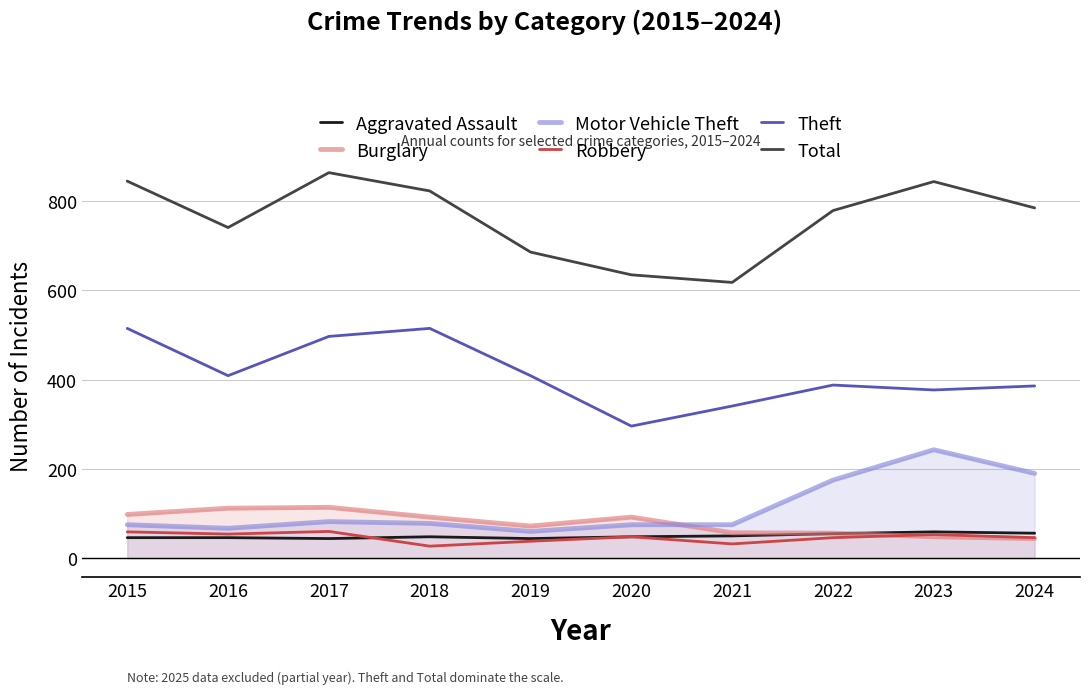

Count the number of data series in this chart.

6